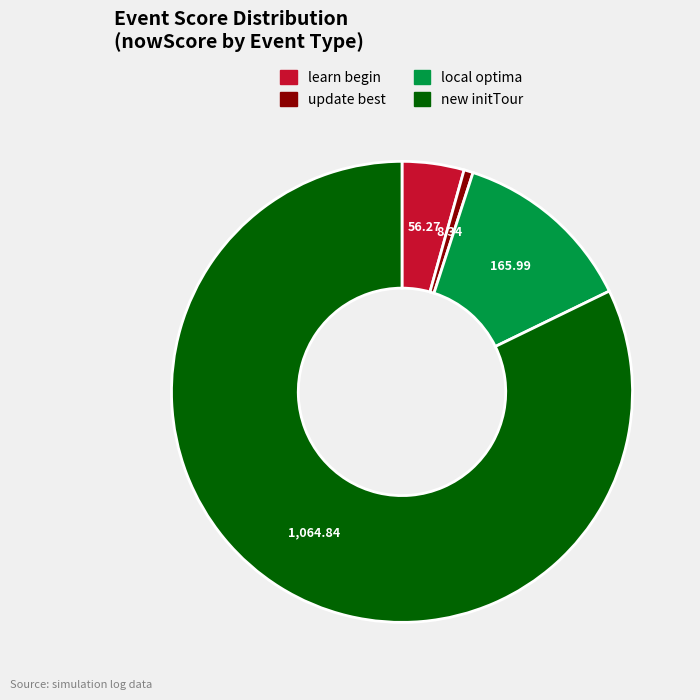

Is there any slice that represents more than half of the pie?

Yes